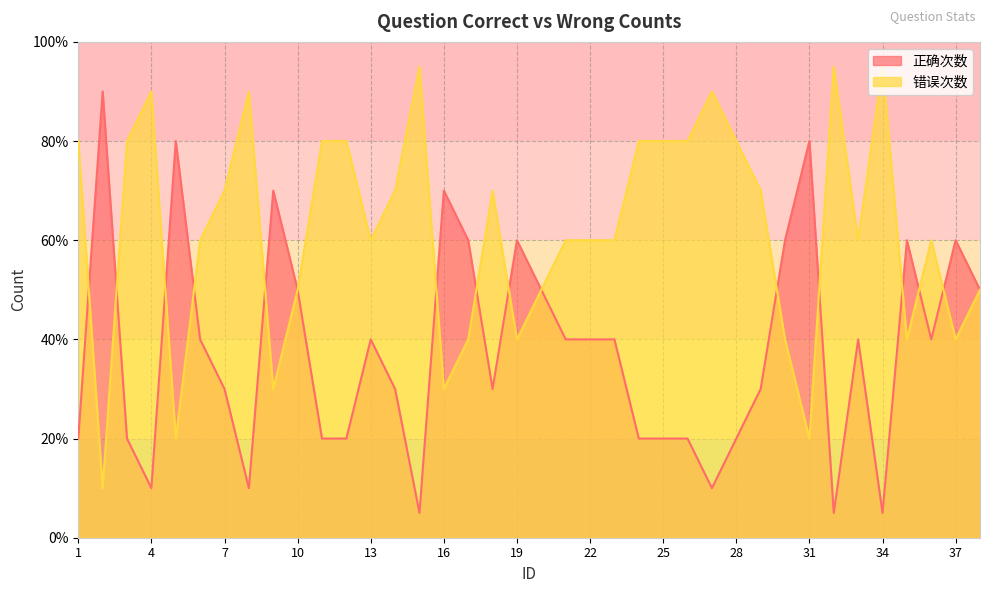

What is the value of the 正确次数 point at the 9th from the left?

70